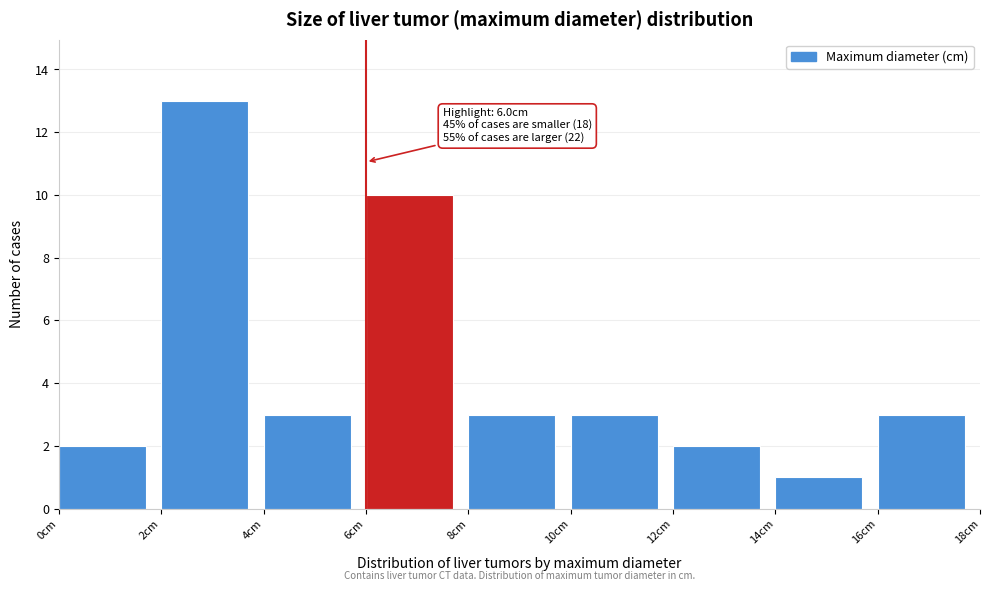

Over which range of the x-axis is the bar tallest?

2 to 4